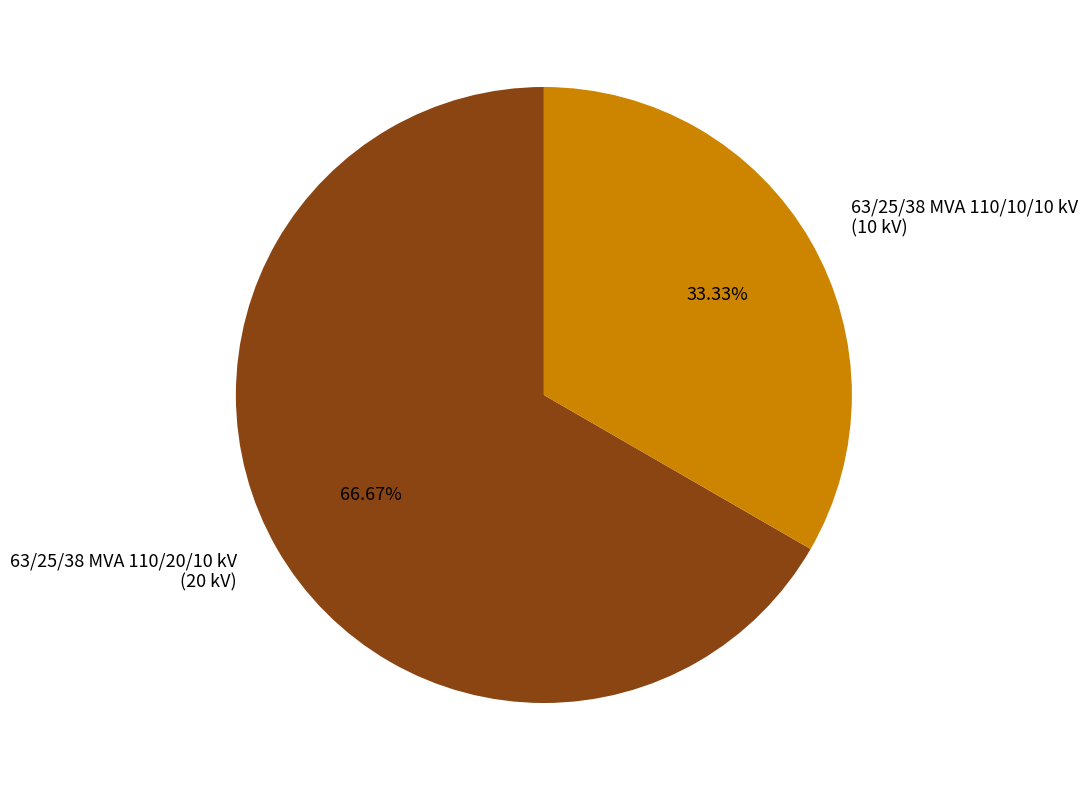

Which category accounts for the majority?

63/25/38 MVA 110/20/10 kV